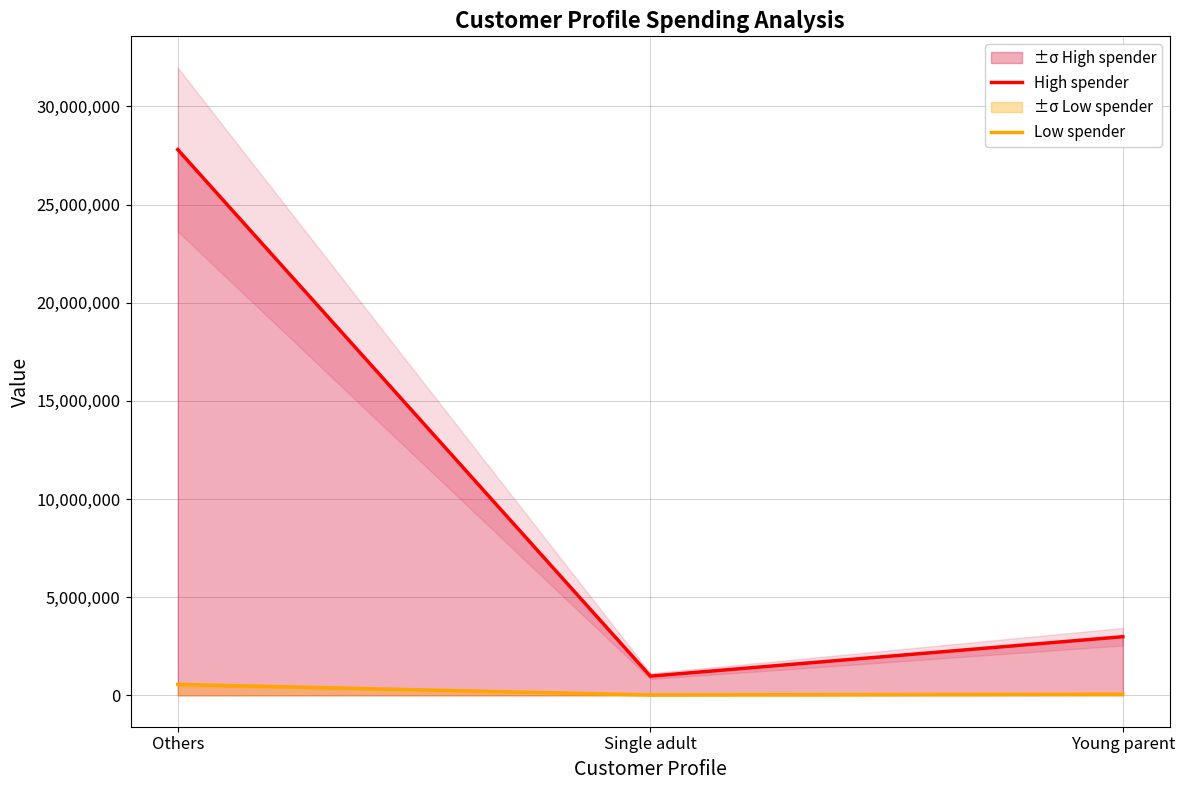

Which series has the largest range (max minus min)?

High spender